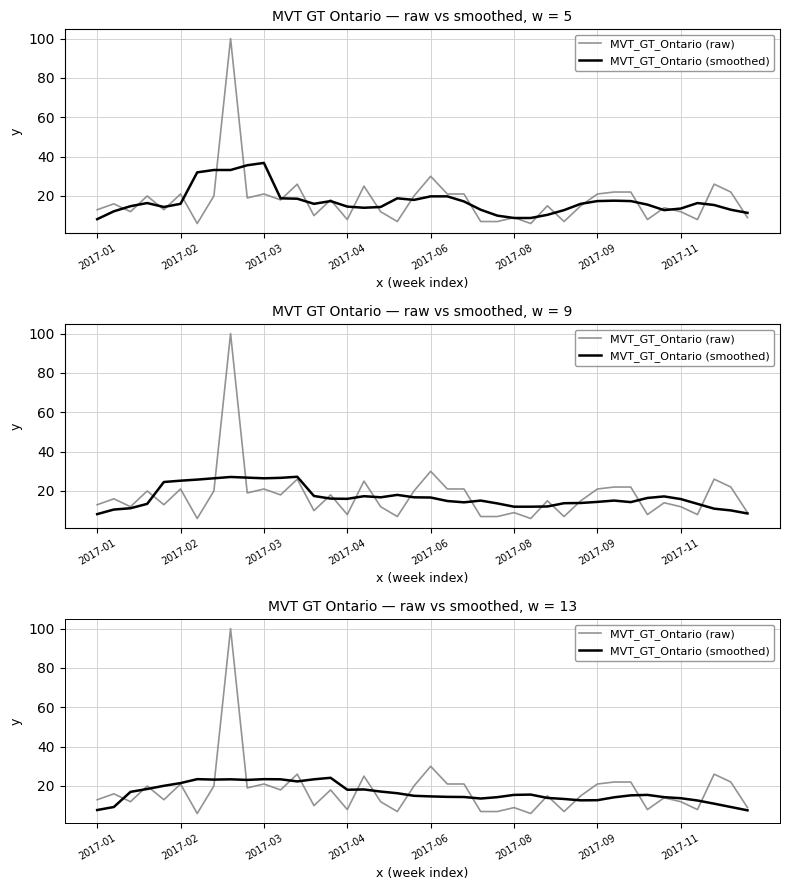

True or false: MVT_GT_Ontario (smoothed) has more than 2 interior local peaks.

True